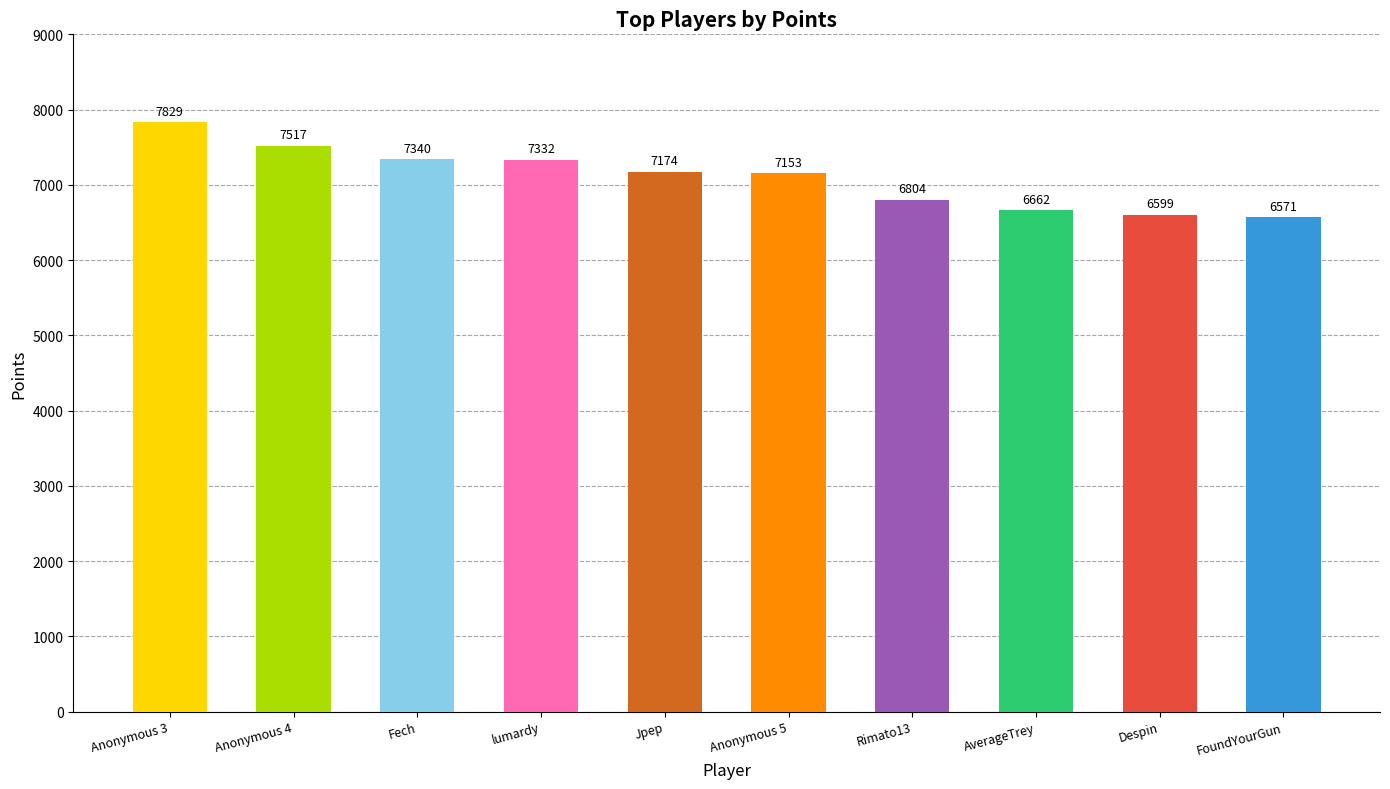

Rank the categories by value from lowest to highest.

FoundYourGun, Despin, AverageTrey, Rimato13, Anonymous 5, Jpep, lumardy, Fech, Anonymous 4, Anonymous 3